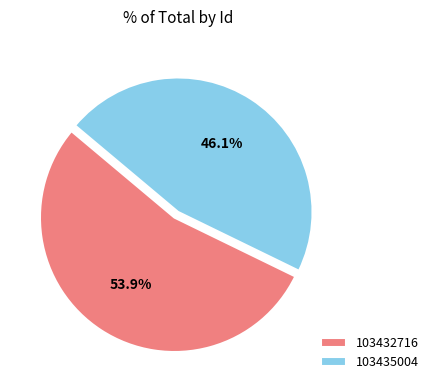

Does 103435004 represent more than half of the total?

No